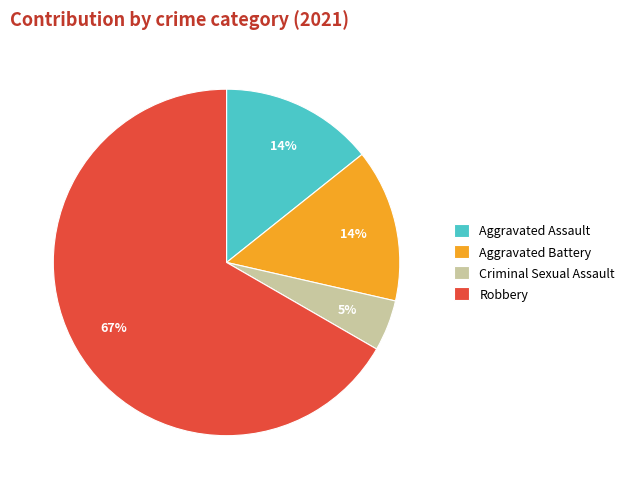

Which slice represents more than half of the pie?

Robbery